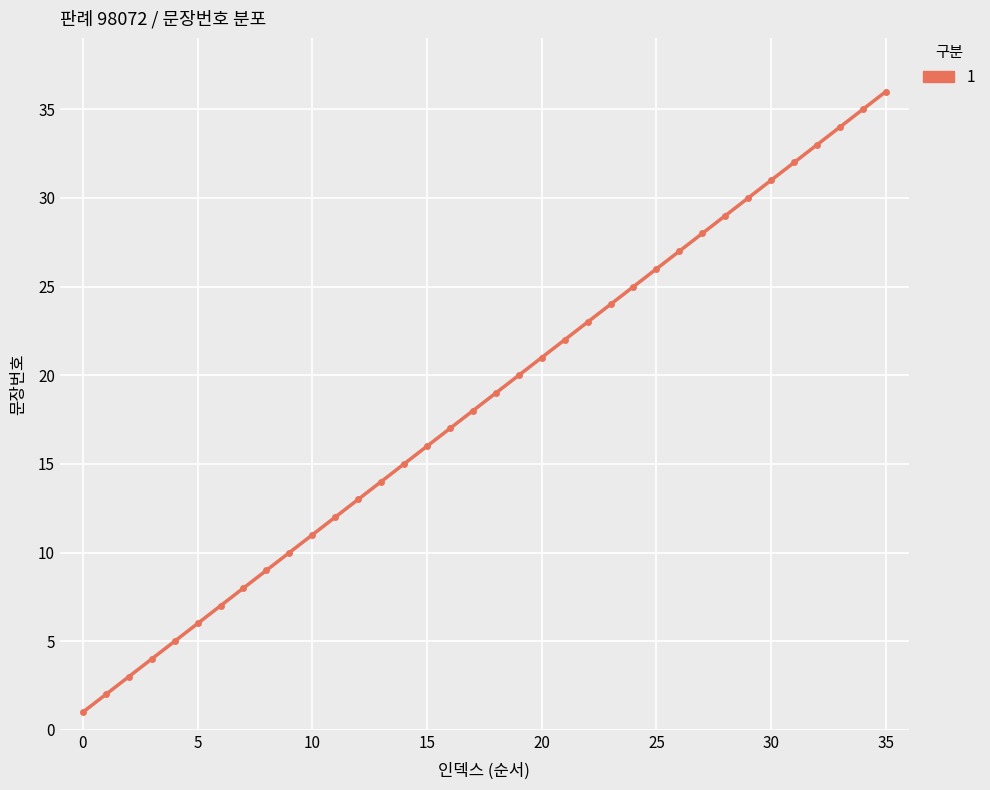

What is the label of the 24th point from the left?

23